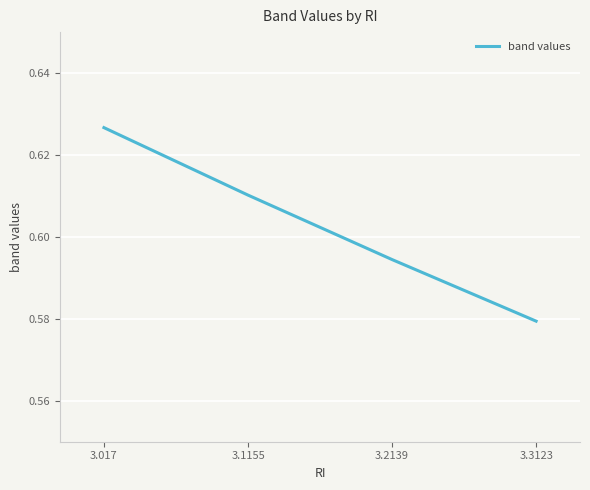

Which label corresponds to the largest value in the chart?

3.017